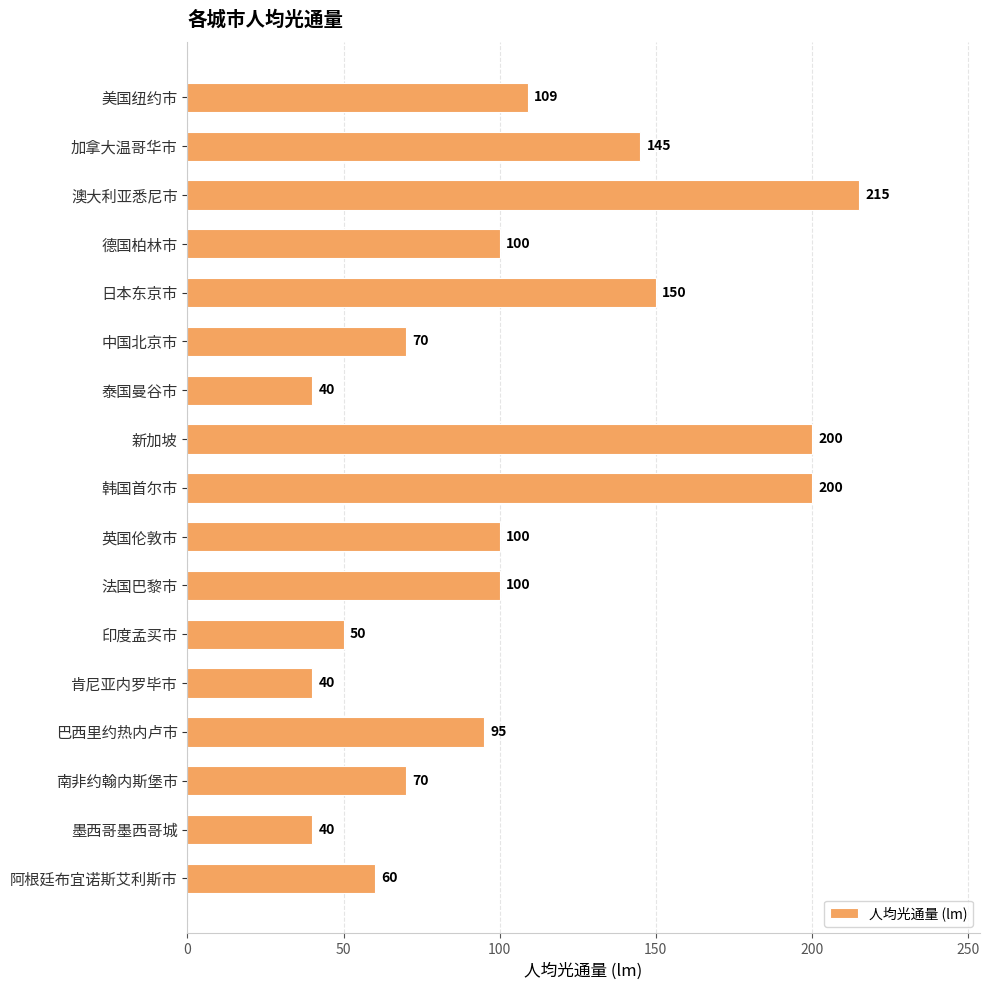

What is the label of the 1st bar from the bottom?

阿根廷布宜诺斯艾利斯市